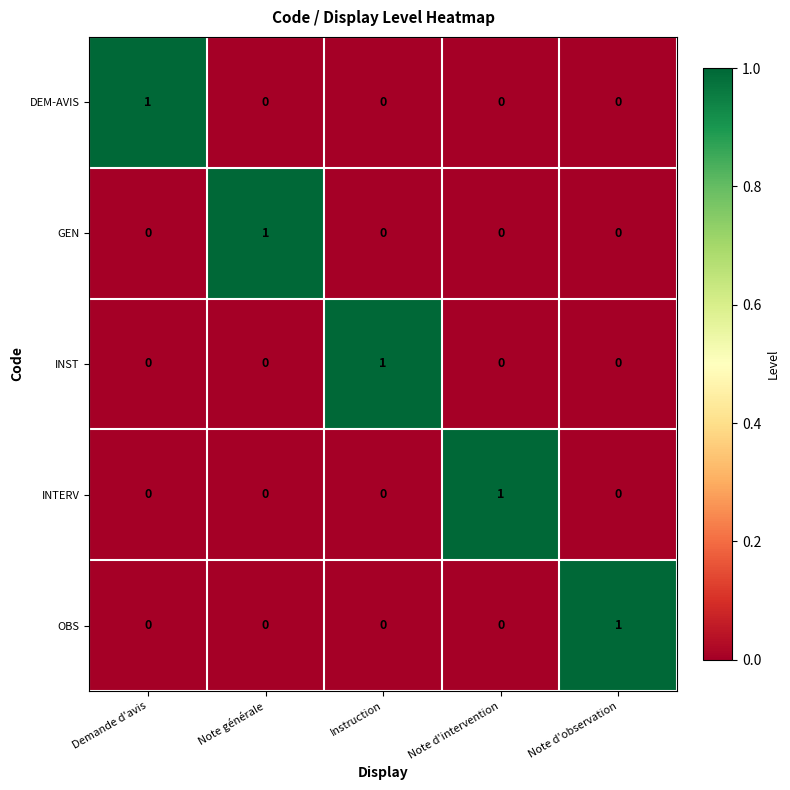

Count the number of categories in the chart.

5